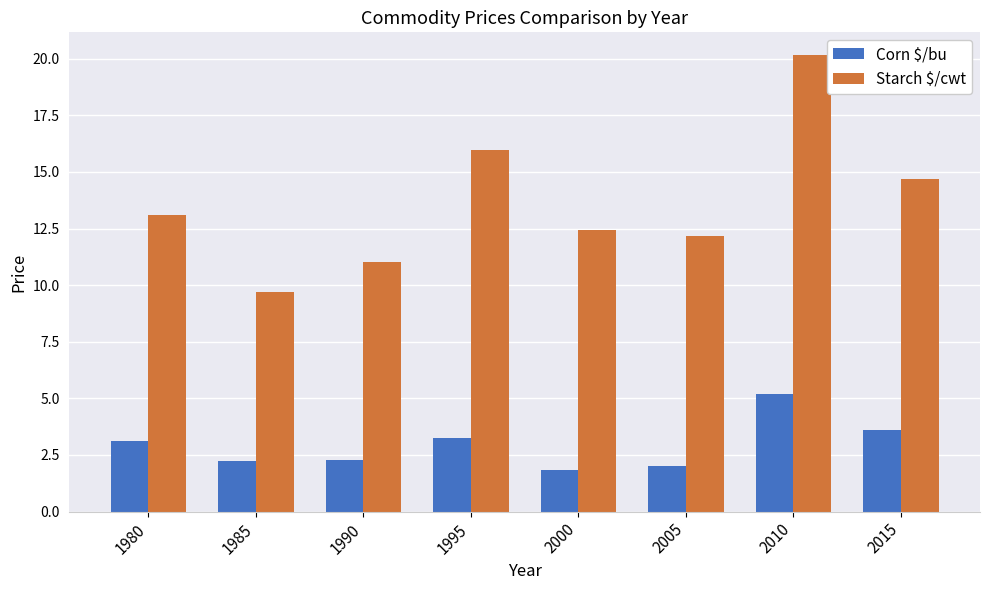

Which series has the largest range (max minus min)?

Starch $/cwt